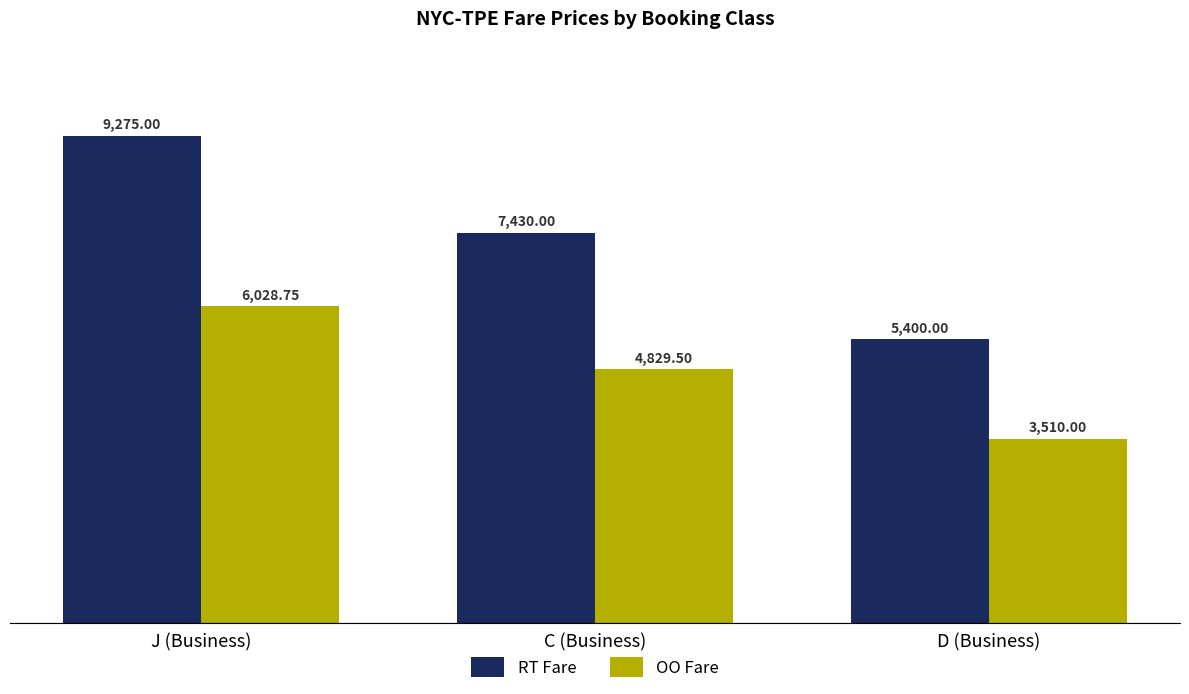

Reading left to right, extract all data points from this chart.

RT Fare: J (Business)=9275.0	C (Business)=7430.0	D (Business)=5400.0
OO Fare: J (Business)=6028.8	C (Business)=4829.5	D (Business)=3510.0